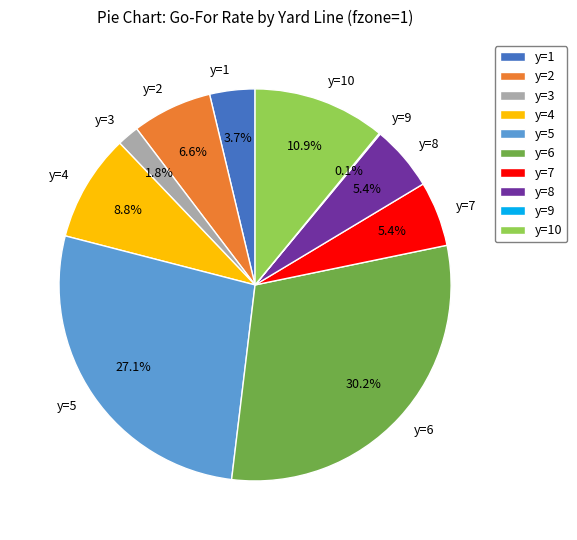

What is the largest slice in the pie chart?

y=6